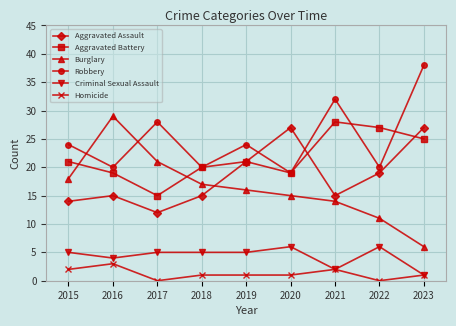

Which category has the lowest value in the Burglary series?

2023